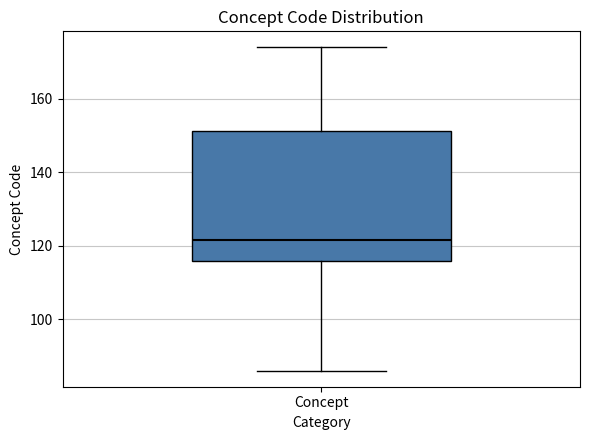

Where does the upper whisker of the box for Concept end on the y-axis? The values are not printed on the chart, so give them approximately, as read against the axis.

174